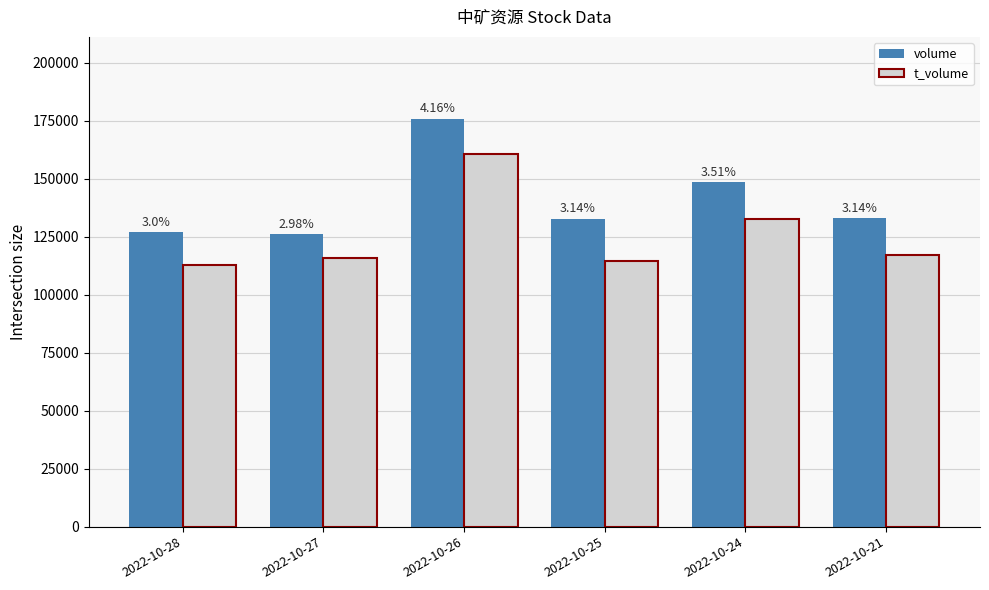

What is the value of the t_volume bar at the 1st from the left?

112670